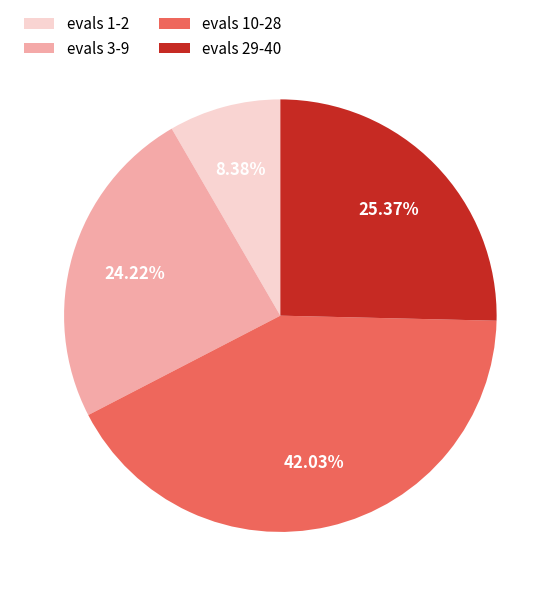

Combined, do evals 1-2 and evals 3-9 account for over 50%?

No